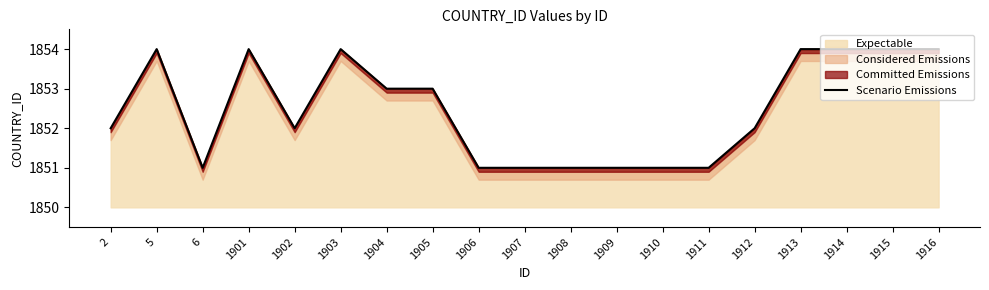

Reading left to right, extract all data points from this chart.

2=1852	5=1854	6=1851	1901=1854	1902=1852	1903=1854	1904=1853	1905=1853	1906=1851	1907=1851	1908=1851	1909=1851	1910=1851	1911=1851	1912=1852	1913=1854	1914=1854	1915=1854	1916=1854